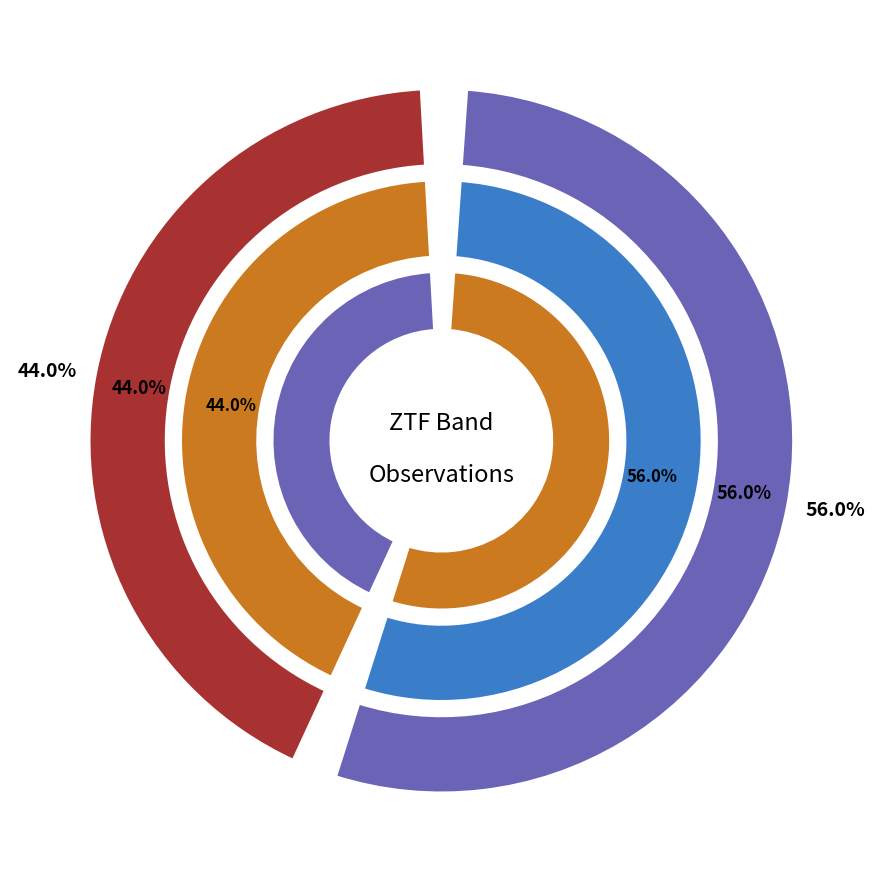

To the nearest percent, what portion does ztfr represent?

44%